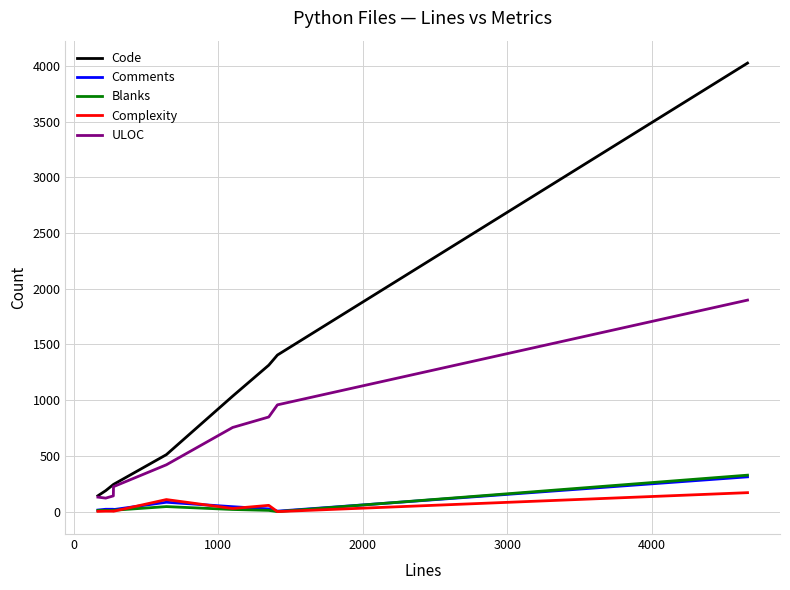

True or false: ULOC and Blanks cross at least once.

False